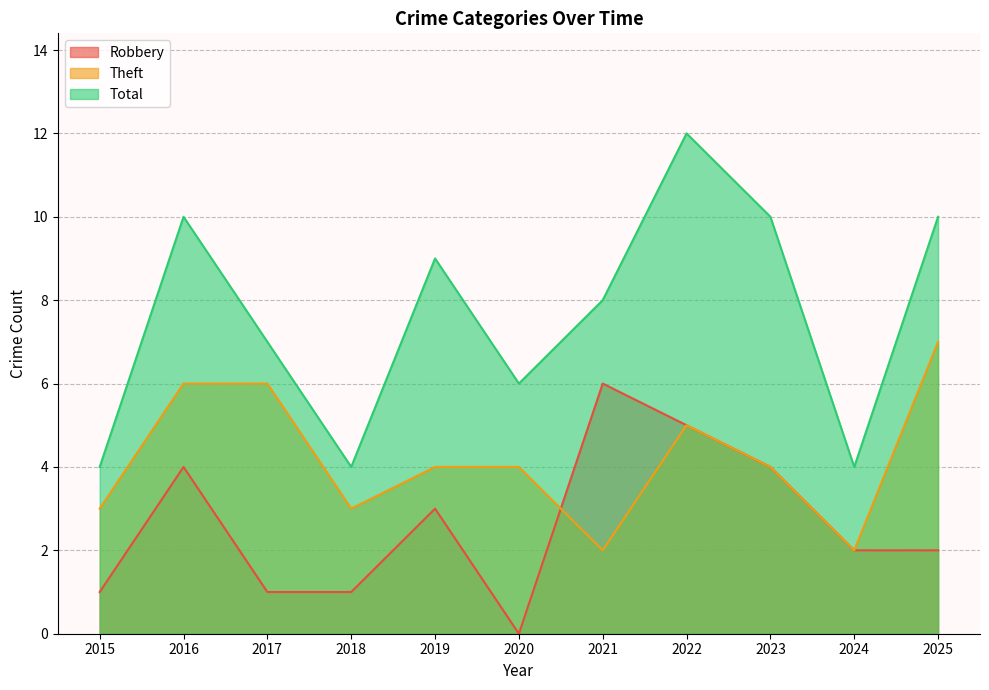

Which series has the largest total across all categories?

Total